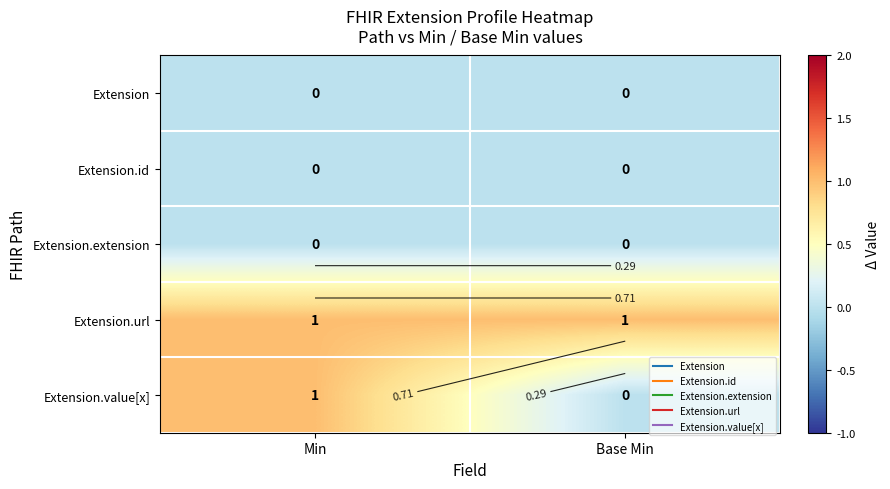

List the series in order of their peak value, highest first.

Extension.url, Extension.value[x], Extension, Extension.id, Extension.extension